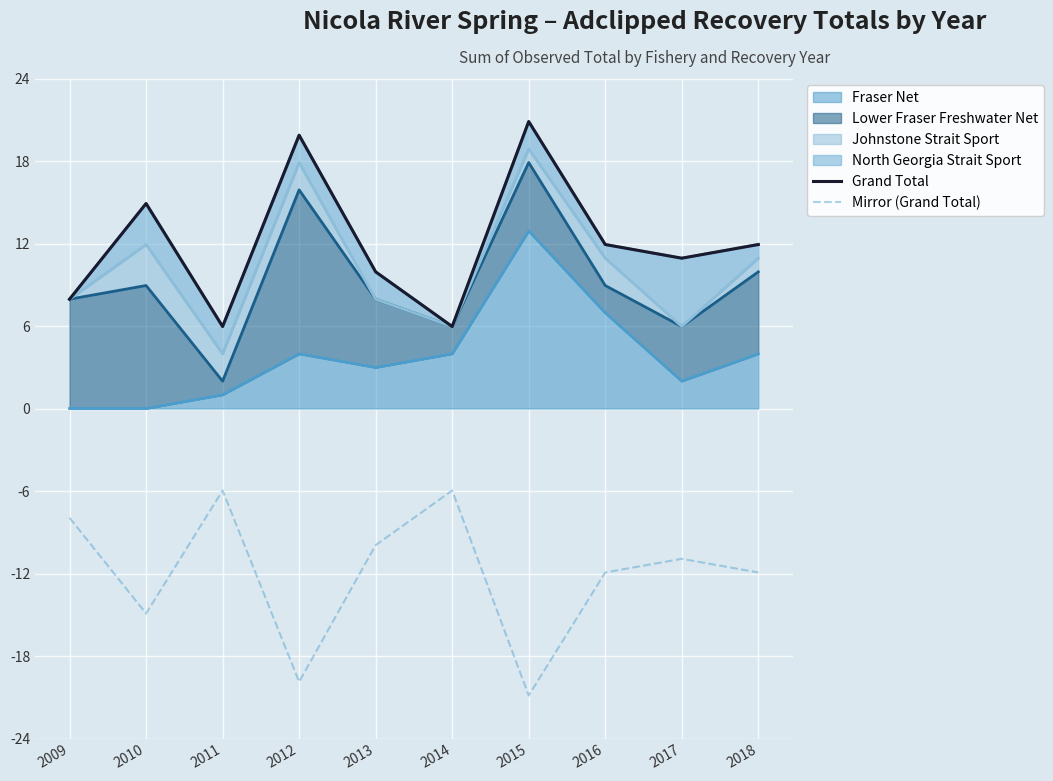

In Mirror (Grand Total), how many points are lower than both neighbors (excluding endpoints)?

3